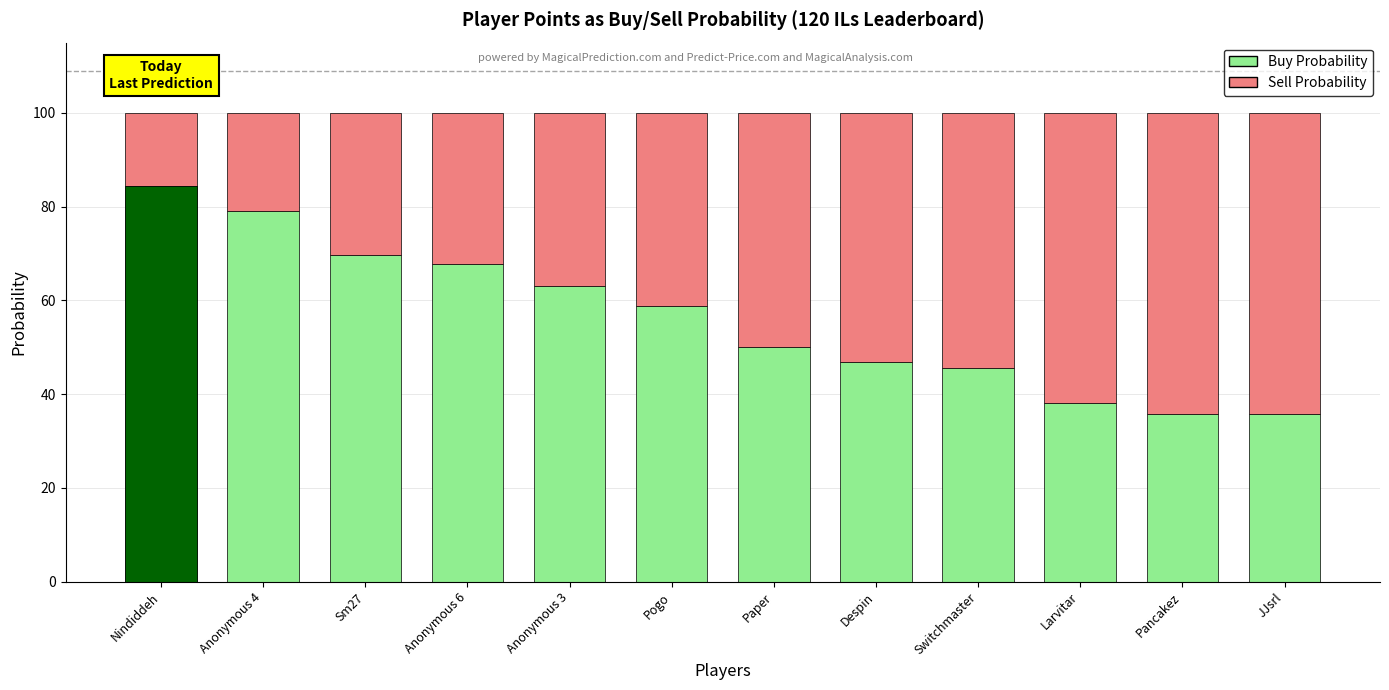

What are all the series names shown in the legend?

Buy Probability, Sell Probability